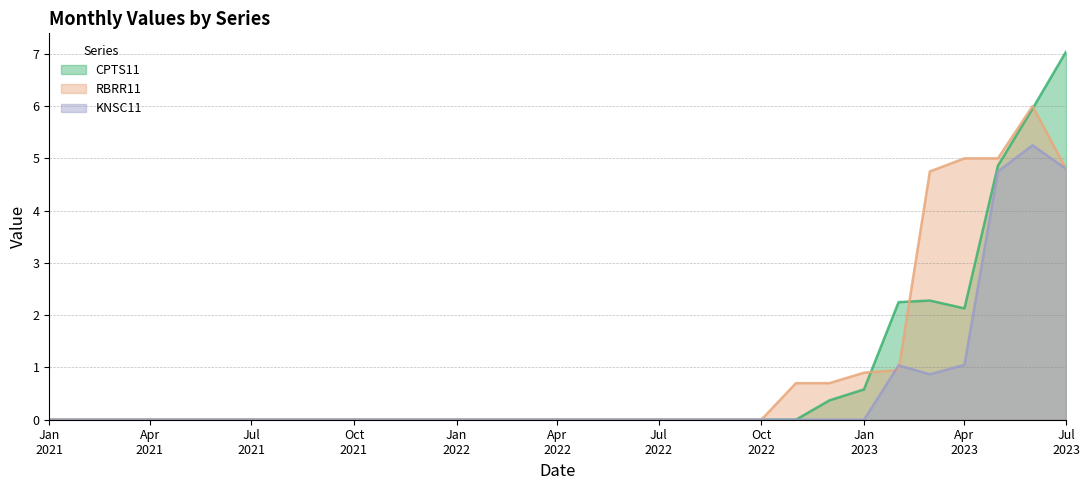

At 2023-06-01, list the series in order from smallest to largest.

KNSC11, CPTS11, RBRR11